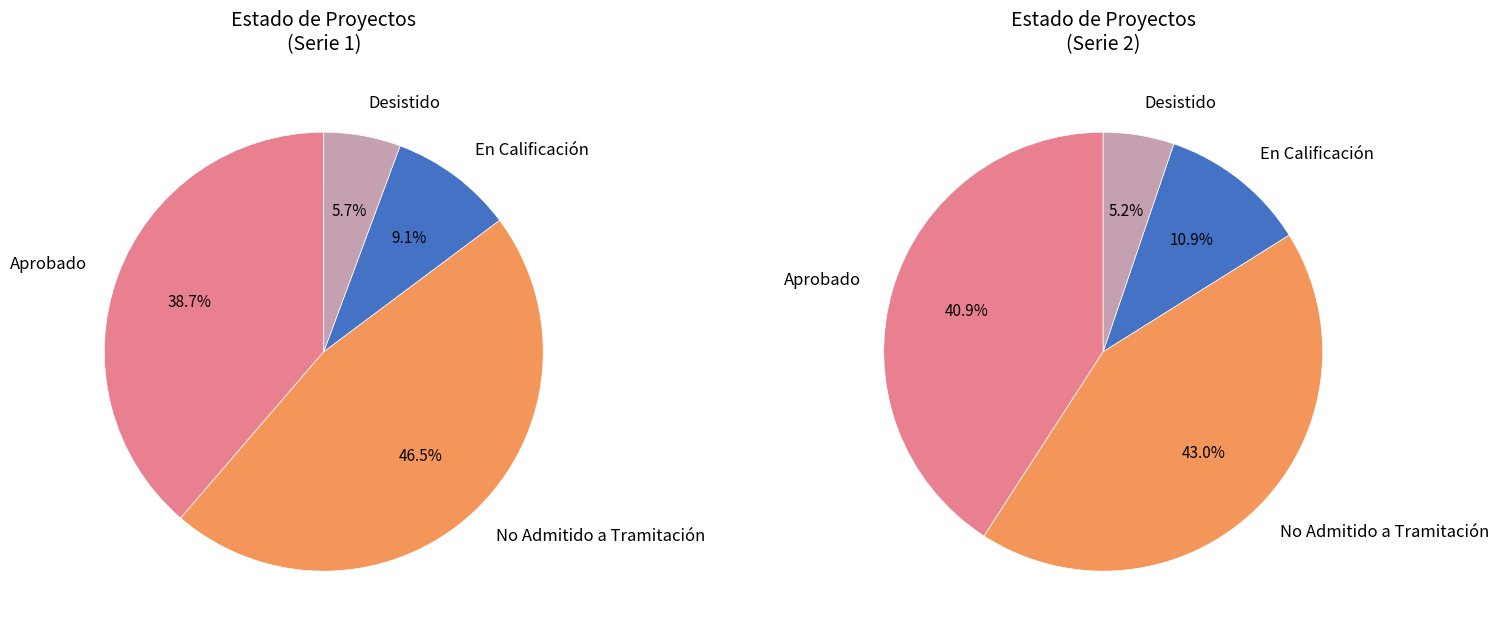

Do No Admitido a Tramitación and En Calificación together represent more than half of the pie?

Yes